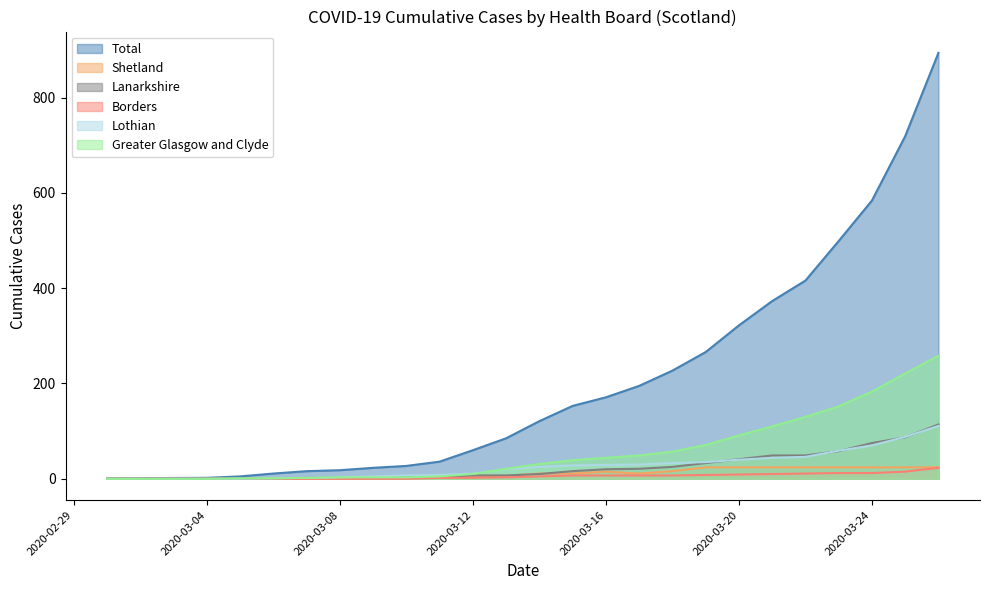

At which category is the sum across all series the highest?

2020-03-26